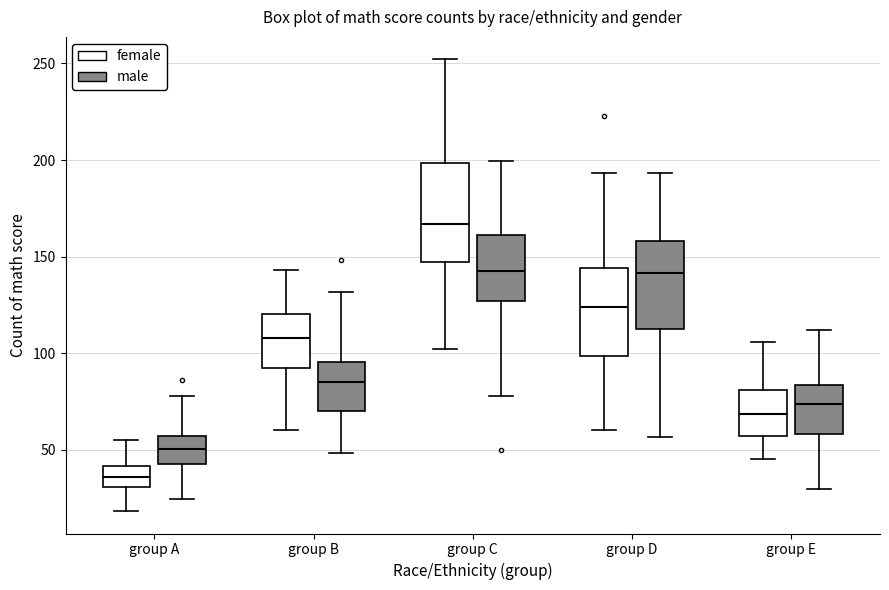

Comparing the boxes themselves (not the whiskers), which one is the tallest?

group C (female)